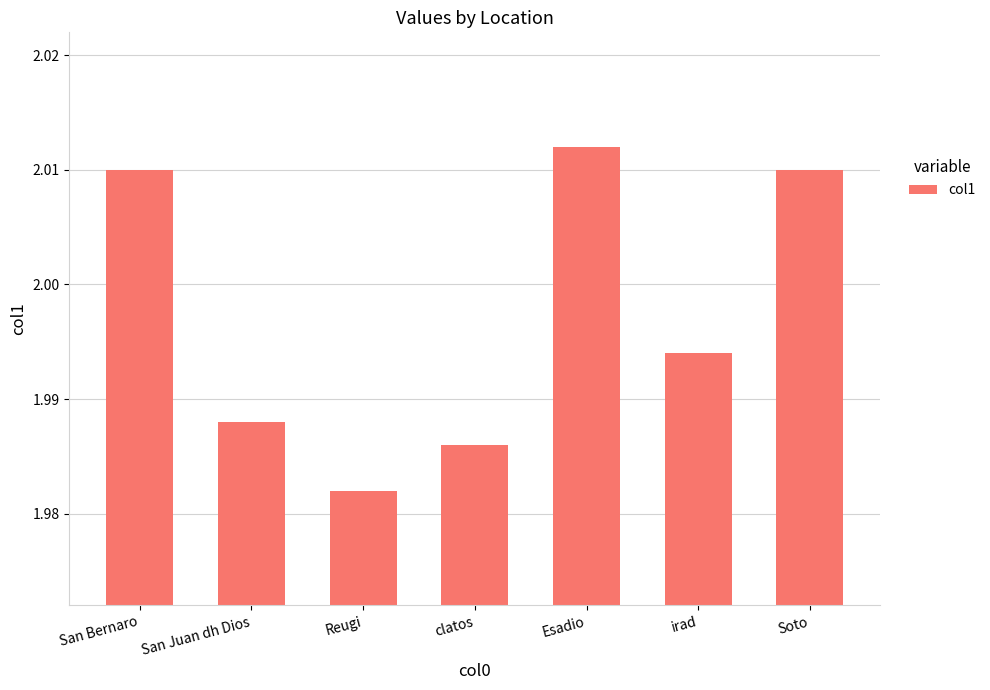

The value at Soto is 3.6. True or false?

False